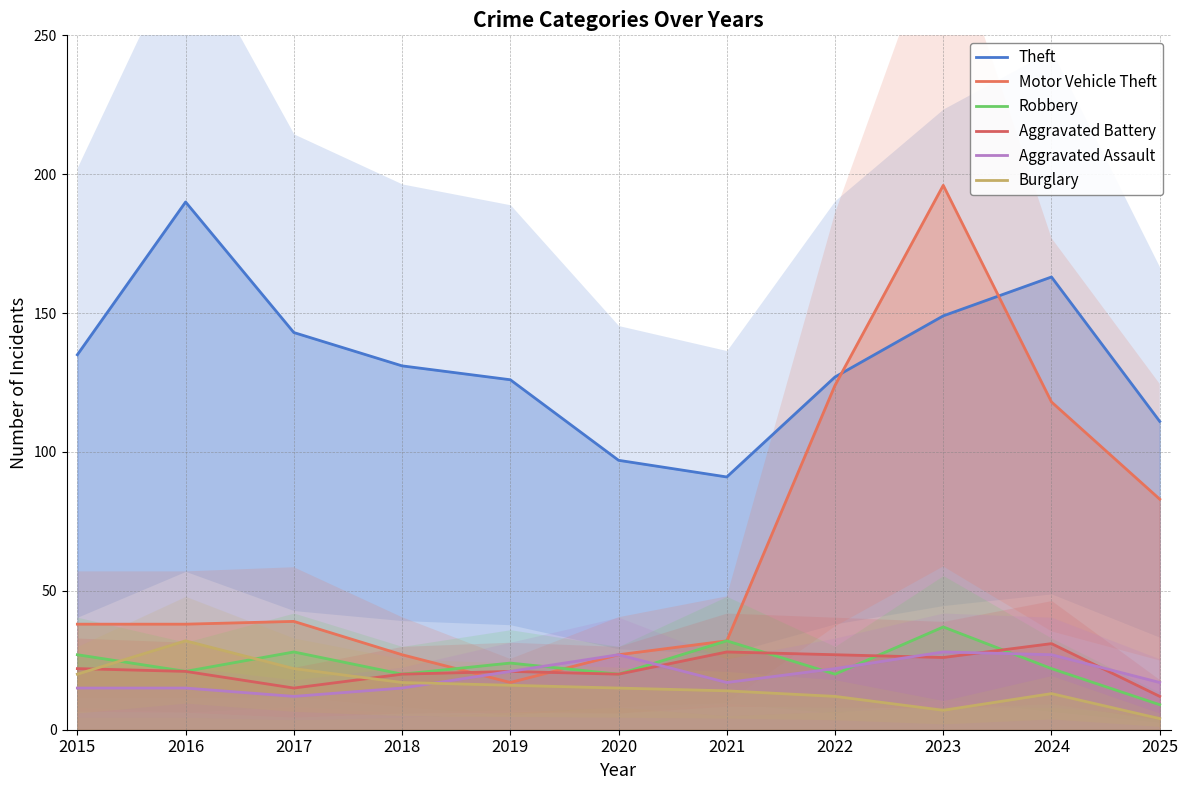

How many values in the Aggravated Assault series are below 17?

4